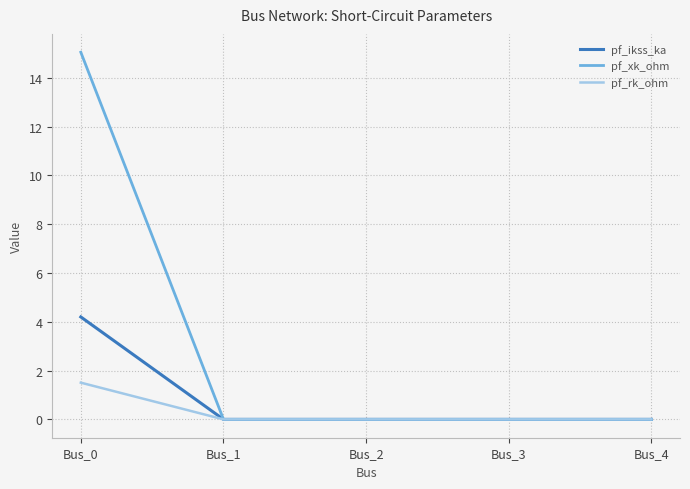

Is it true that pf_ikss_ka equals -2.1 at Bus_1?

False